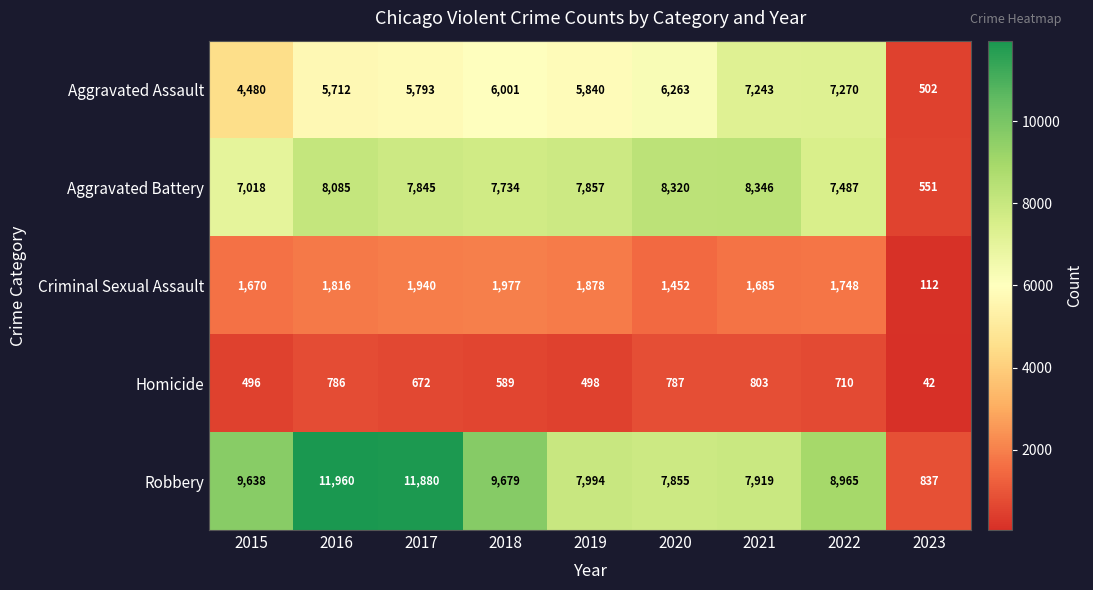

What is the difference between the maximum and second lowest values in the Aggravated Assault series?

2790